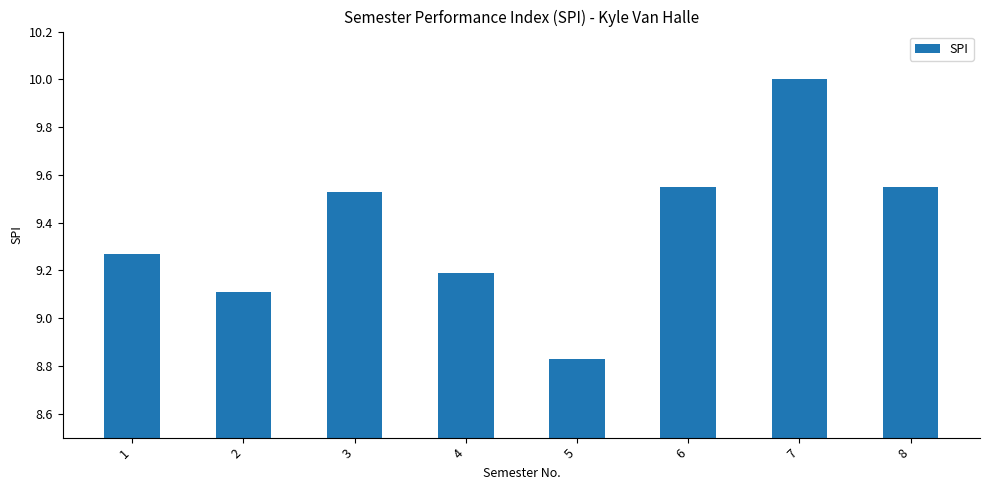

Is it true that the value at 5 is 2.9?

False